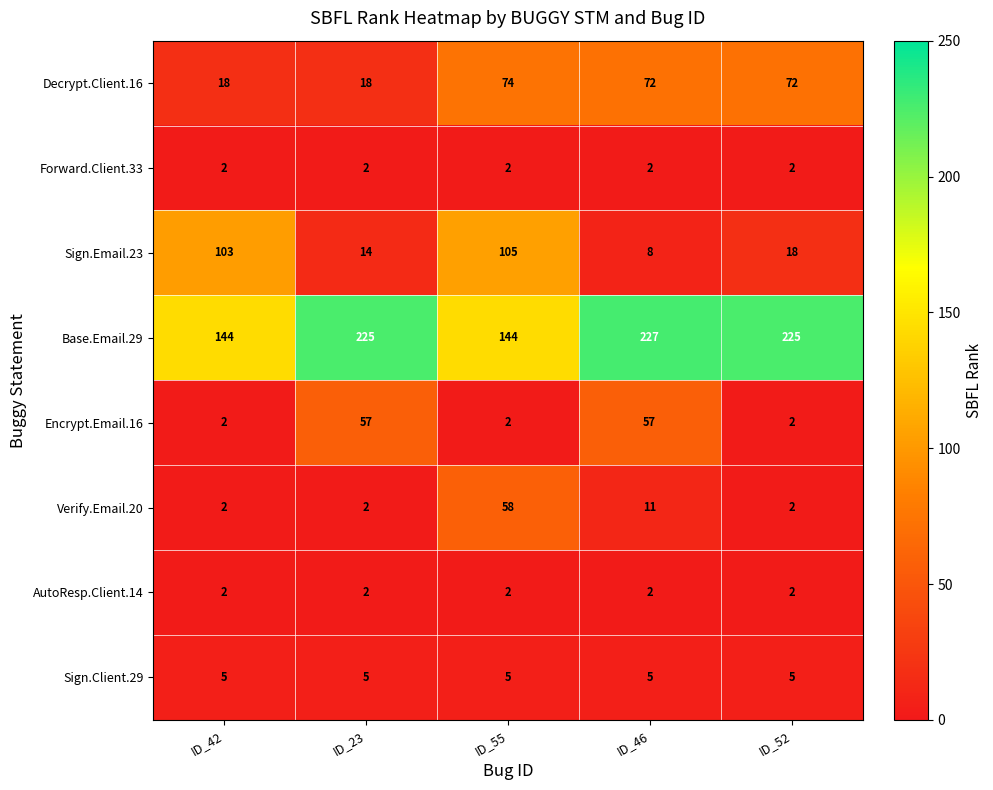

What is the greatest value displayed?

227